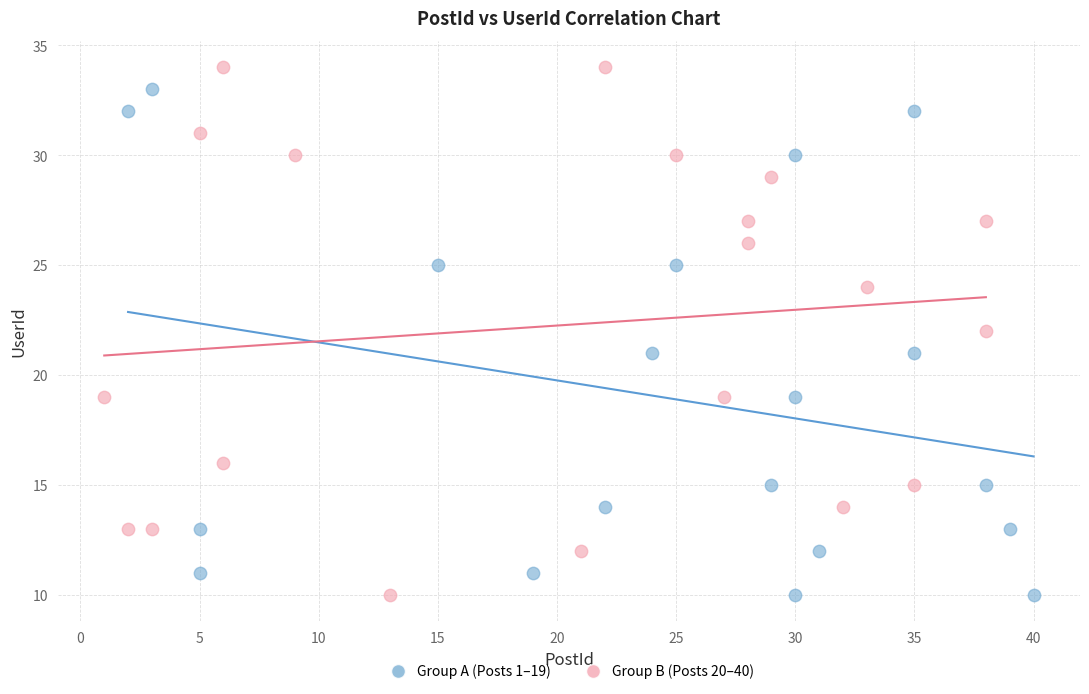

What are all the series names shown in the legend?

Group A (Posts 1–19), Group B (Posts 20–40)